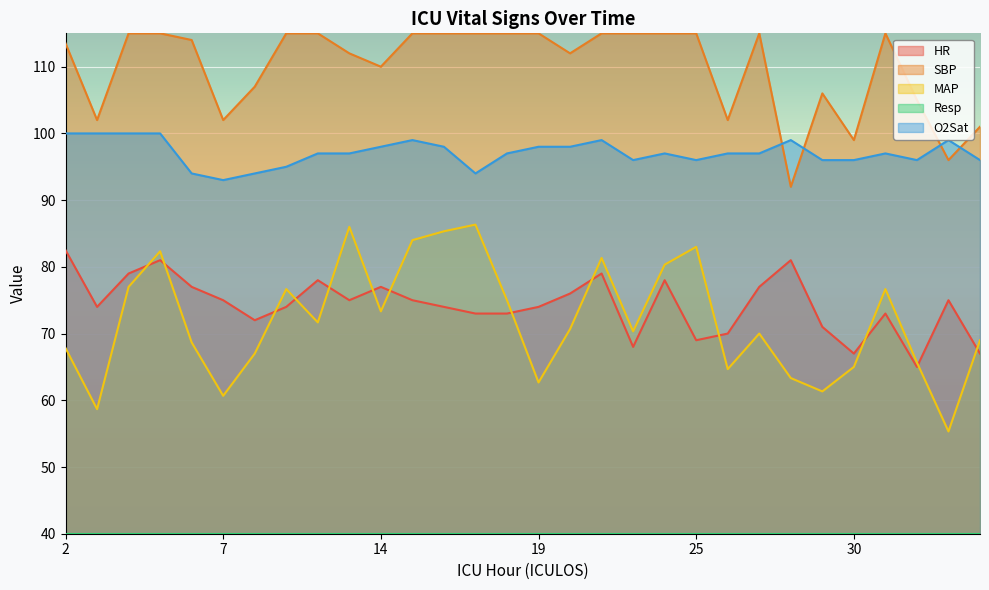

What is the difference between the maximum and minimum values in the O2Sat series?

7.0